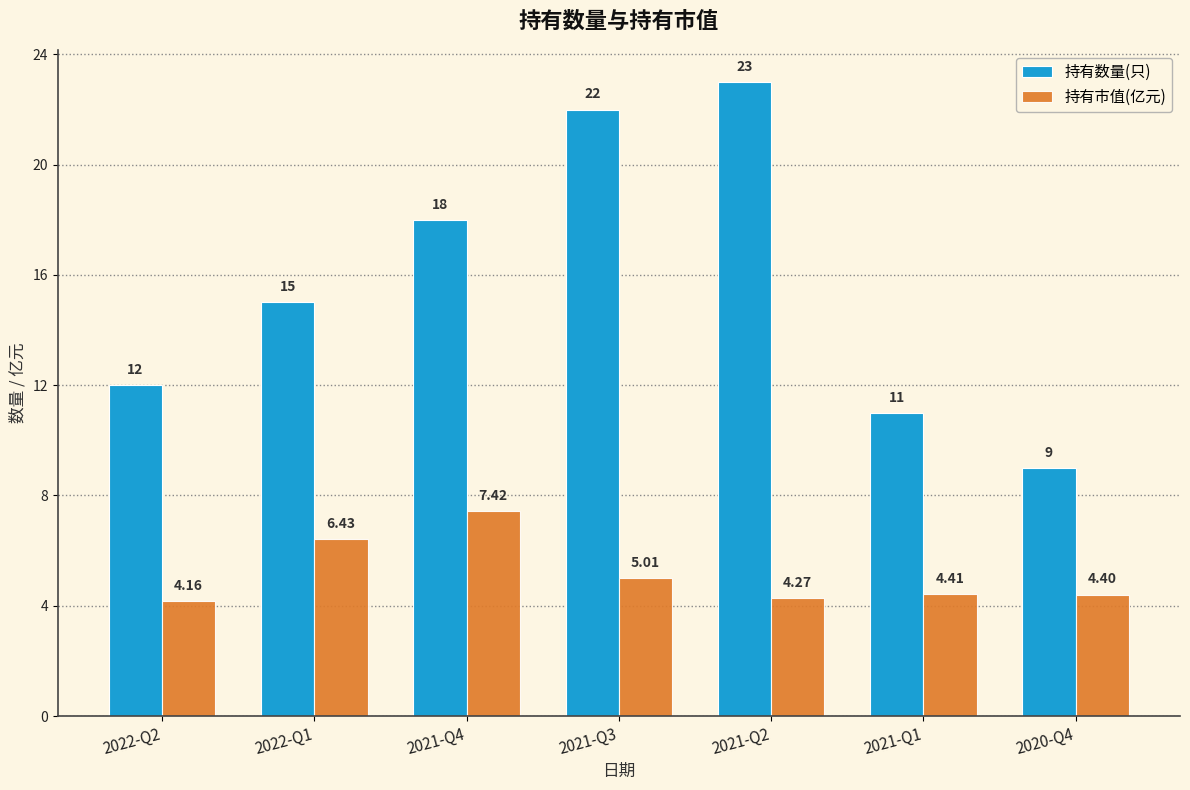

Count the number of data series in this chart.

2